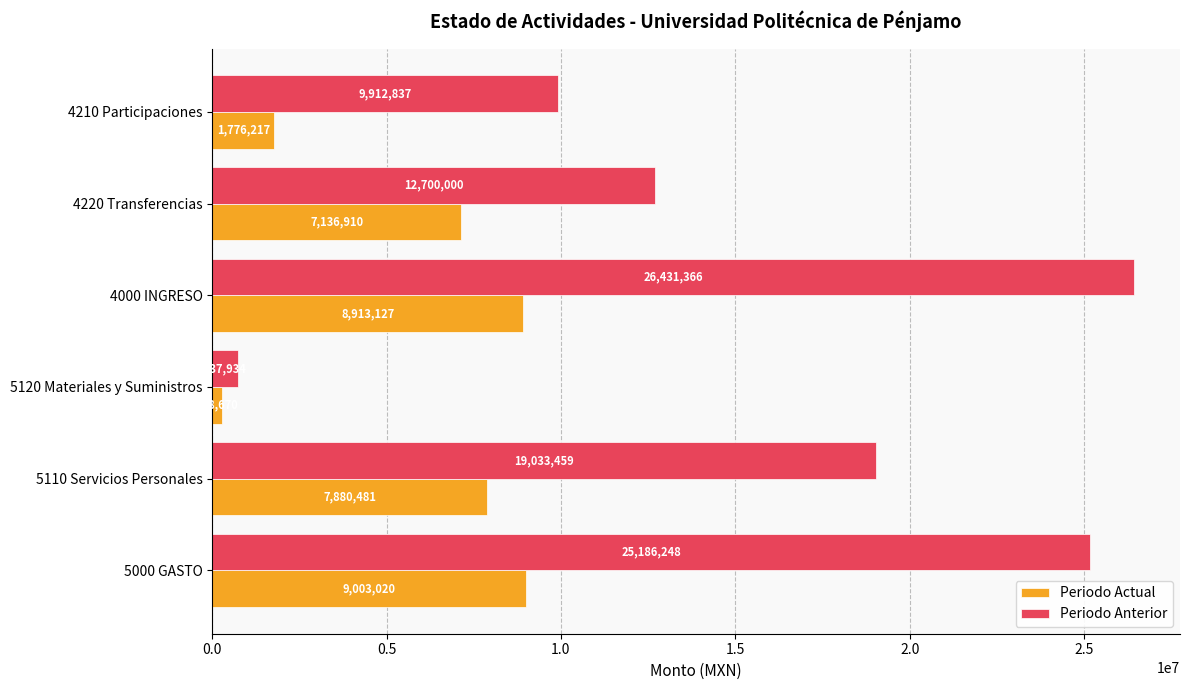

What is the sum of all Periodo Anterior values?

94001844.6